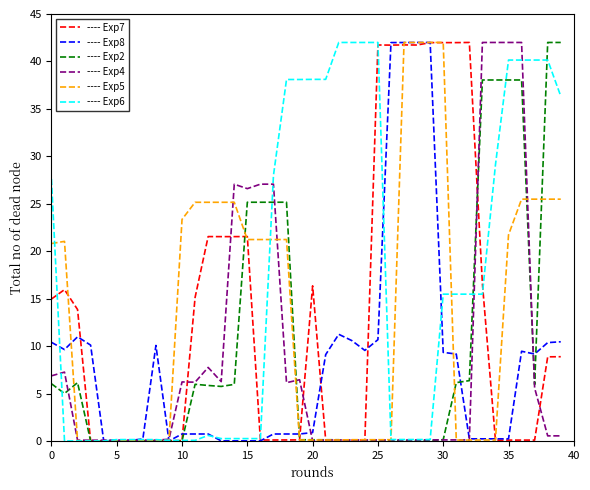

What is the greatest value displayed?

42.0